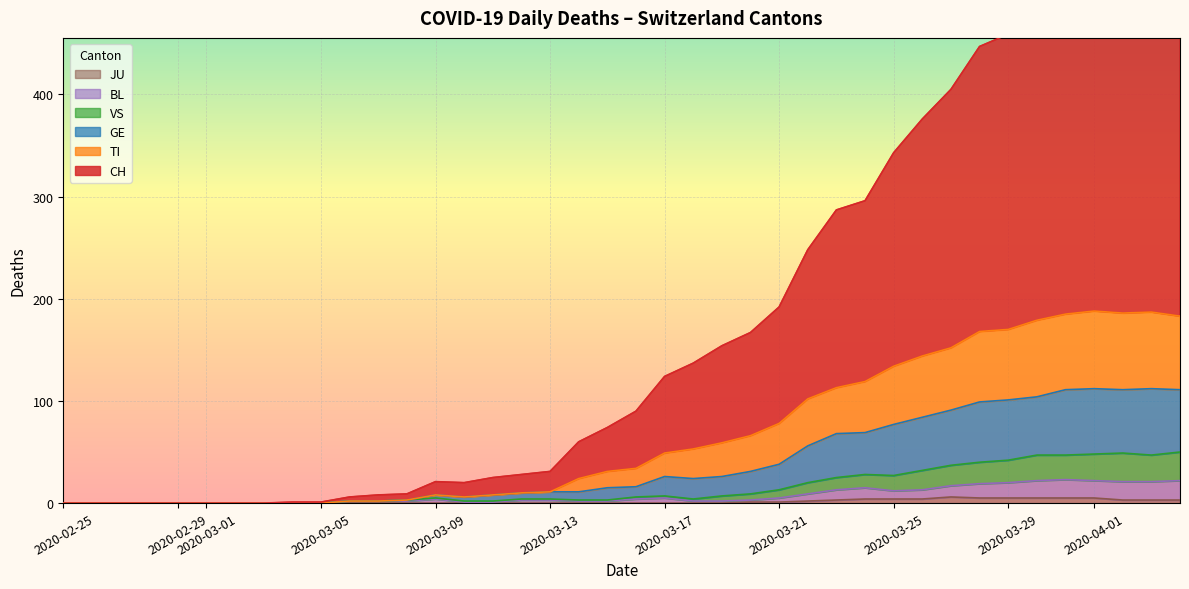

True or false: BL has more than 2 points higher than both neighbors.

True